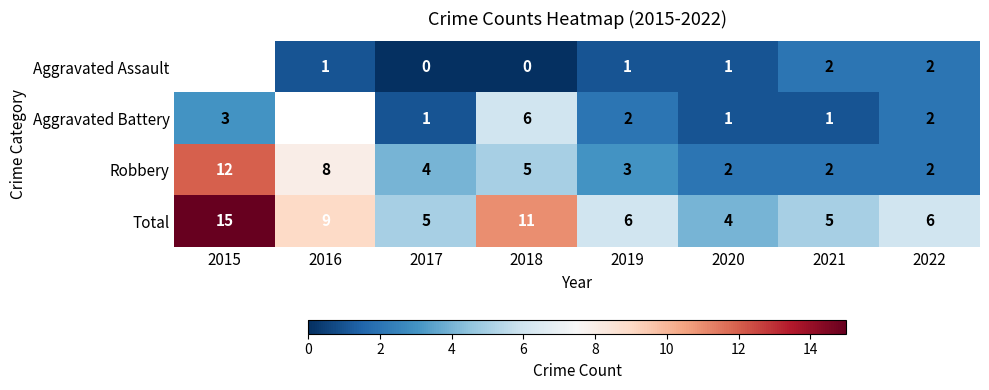

What is the spread (max minus min) of values at 2016?

8.0